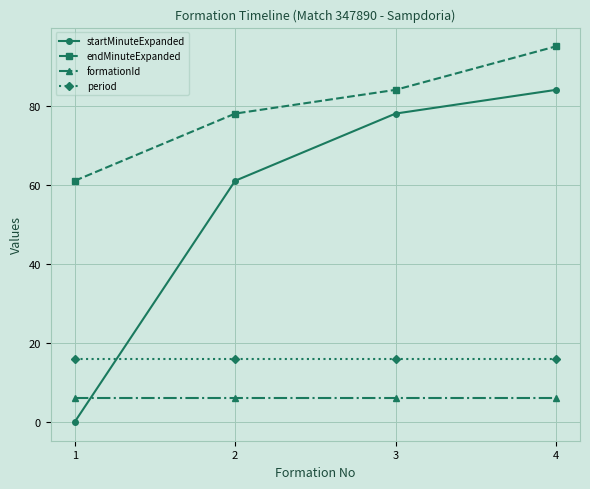

Which category has the highest value across all series?

4